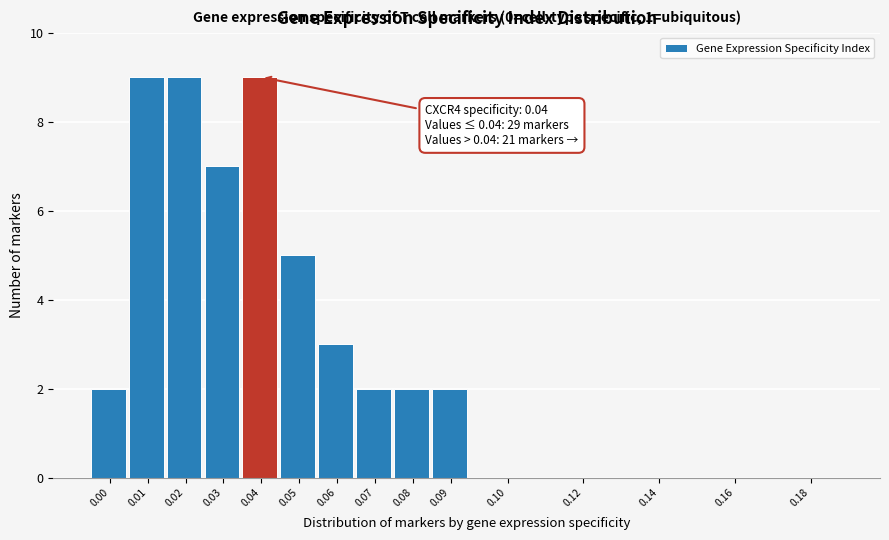

Reading left to right, what are all the values shown in this chart?

0.00=2	0.01=9	0.02=9	0.03=7	0.04=9	0.05=5	0.06=3	0.07=2	0.08=2	0.09=2	0.10=0	0.12=0	0.14=0	0.16=0	0.18=0